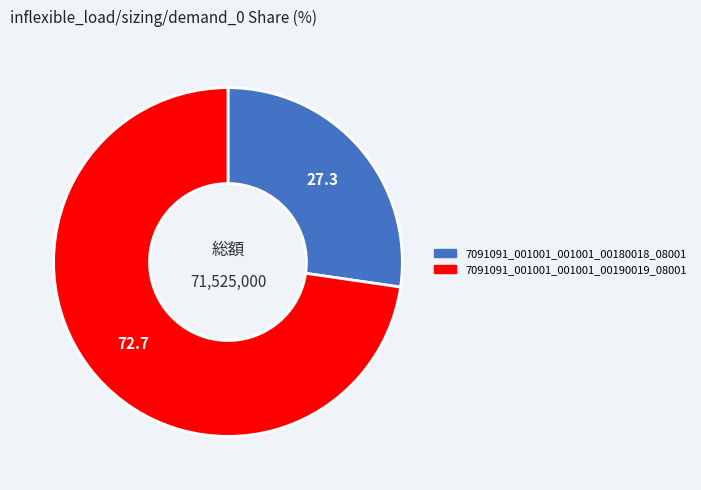

What is the largest slice in the pie chart?

7091091_001001_001001_00190019_08001